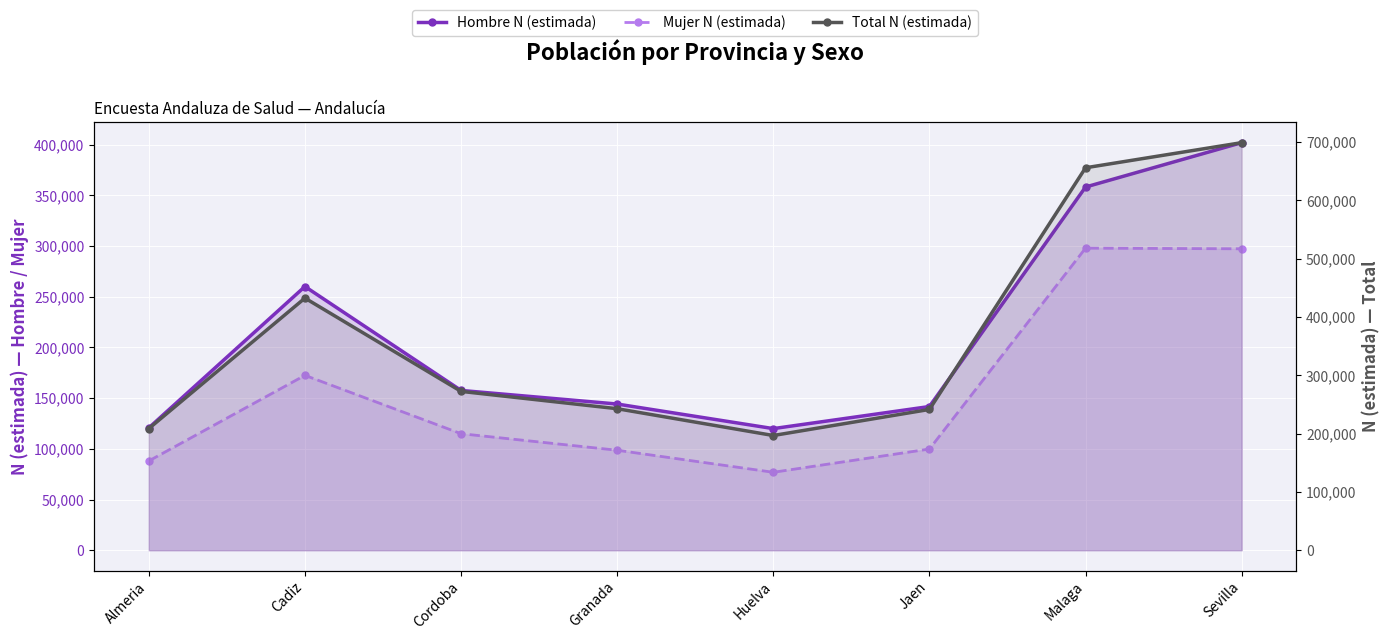

Rank the categories by Mujer N (estimada) value from lowest to highest.

Huelva, Almeria, Granada, Jaen, Cordoba, Cadiz, Sevilla, Malaga